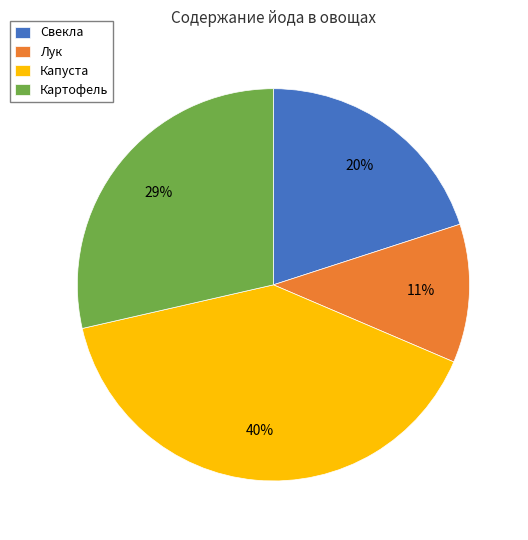

Rank the categories by value from lowest to highest.

Лук, Свекла, Картофель, Капуста